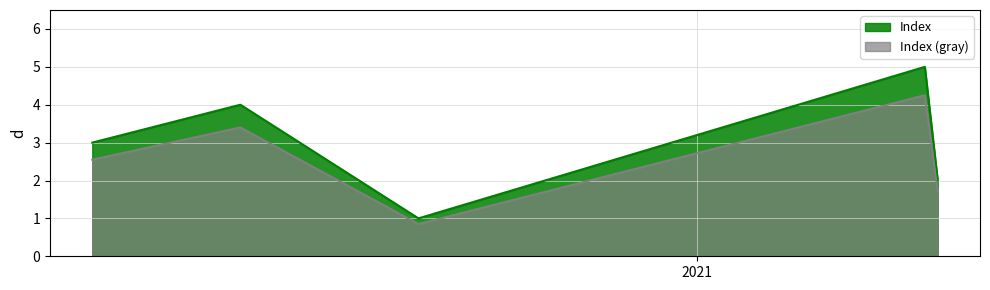

Which series has the widest spread of values?

Index